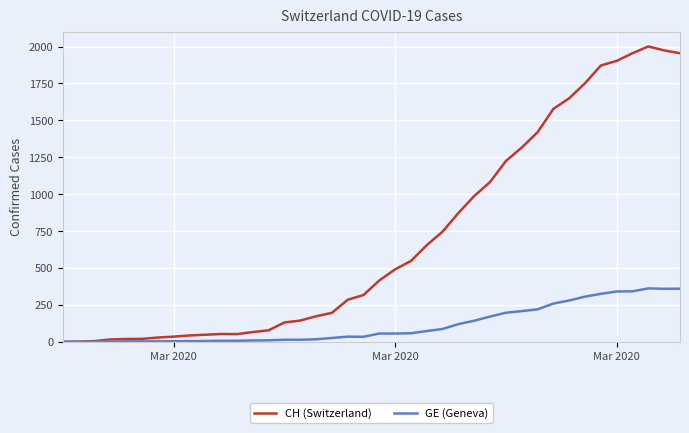

Which series has the largest total across all categories?

CH (Switzerland)